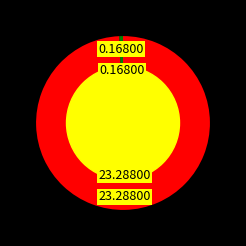

How many segments does this pie chart have?

2